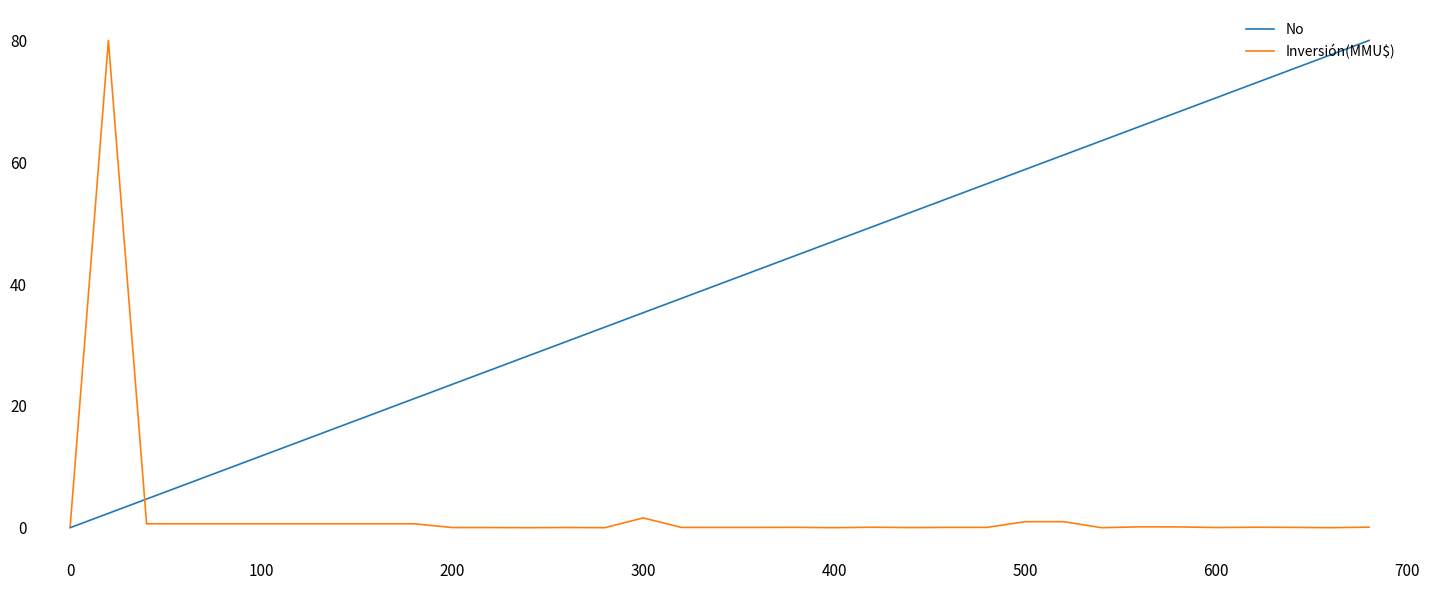

Which series has the largest total across all categories?

No